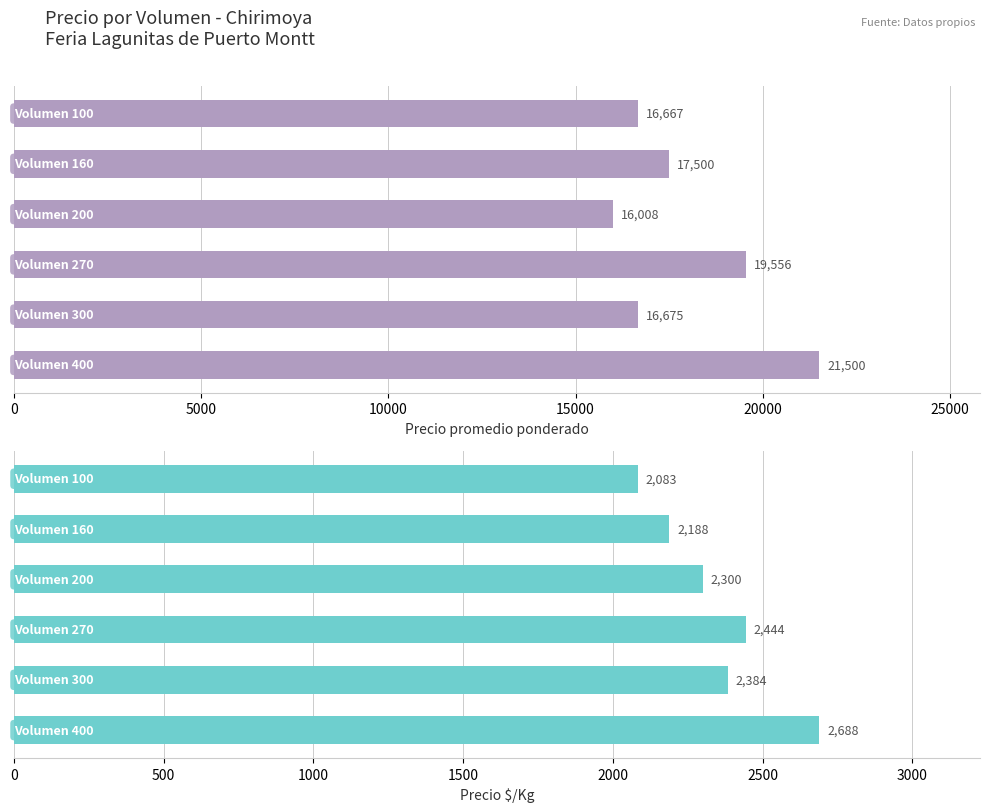

What is the total value across all series at 0?

18750.0